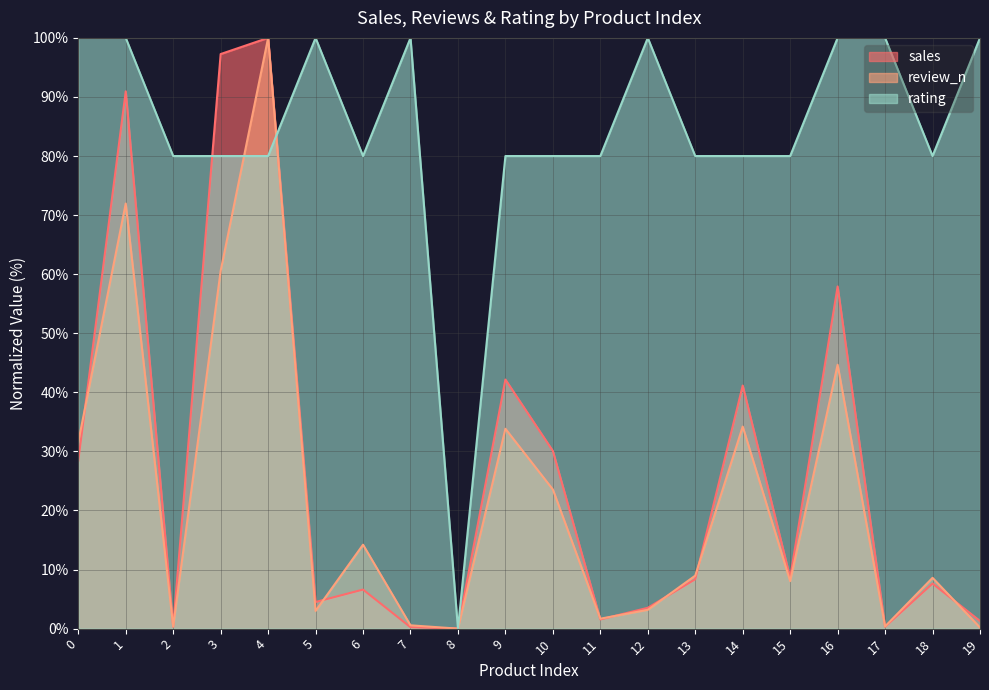

How many positive values does the rating series have?

19